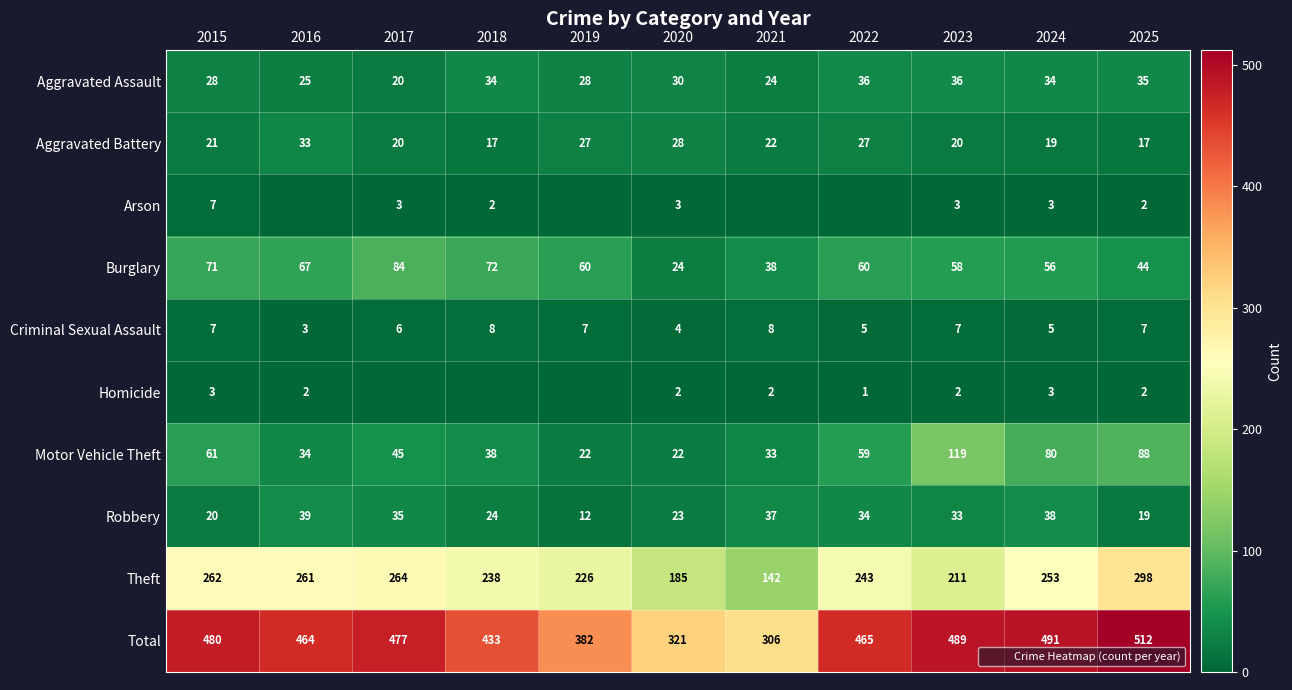

Rank the categories by Total value from lowest to highest.

2021, 2020, 2019, 2018, 2016, 2022, 2017, 2015, 2023, 2024, 2025